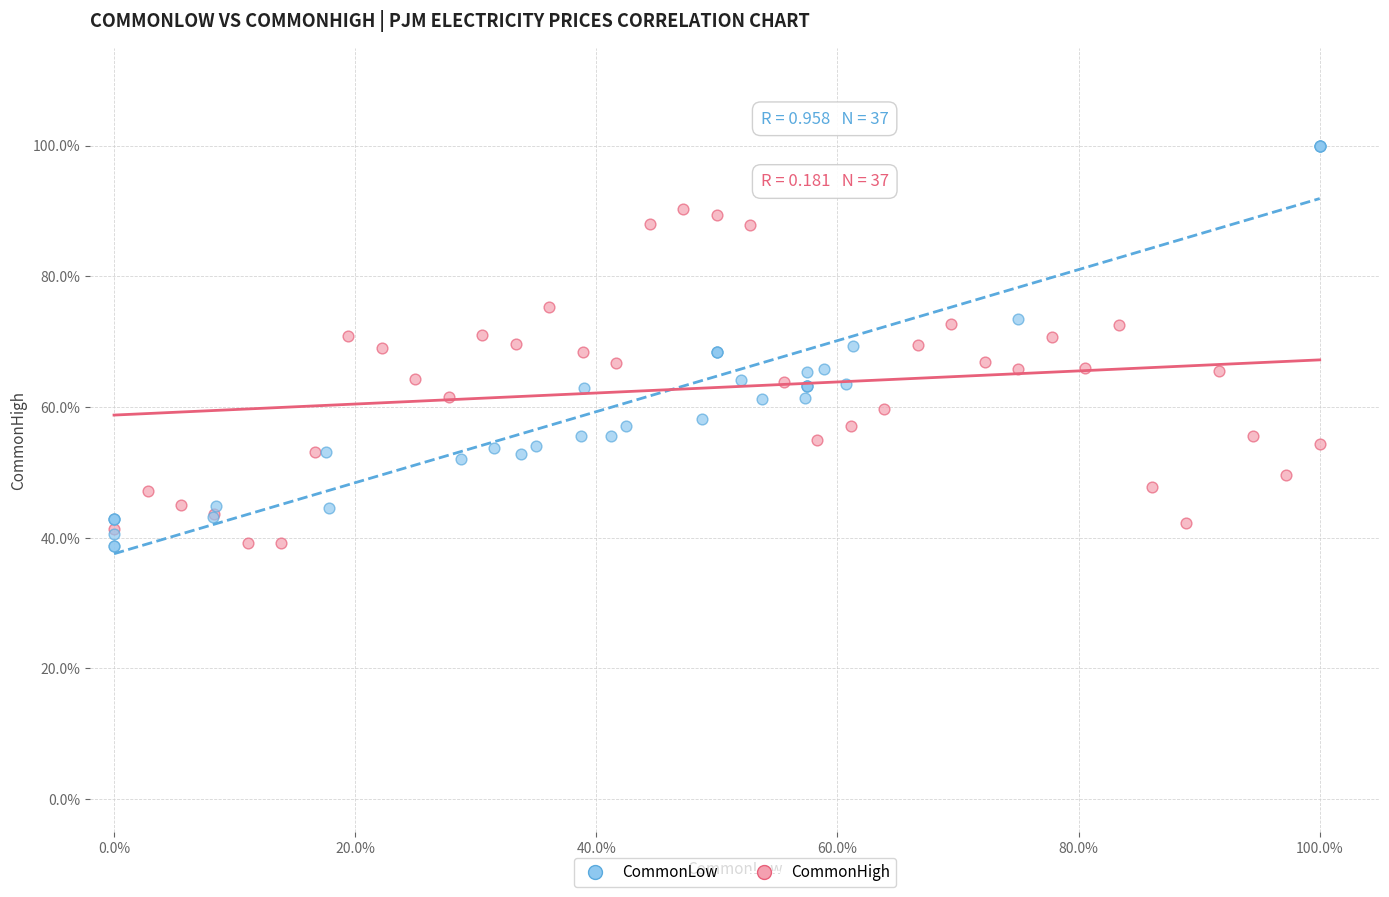

What are all the series names shown in the legend?

CommonLow, CommonHigh